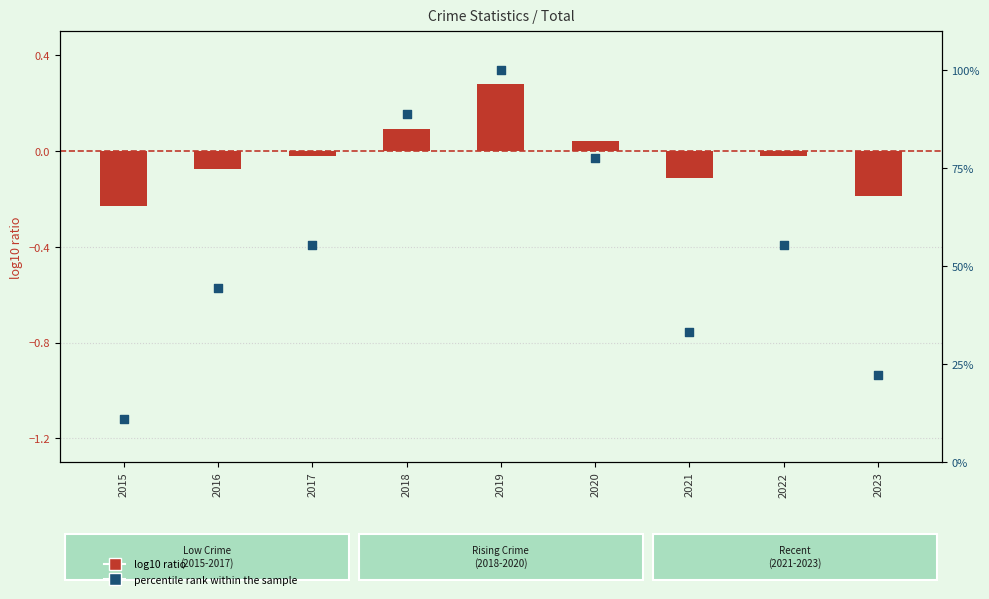

What are all the series names shown in the legend?

log10 ratio, percentile rank within the sample